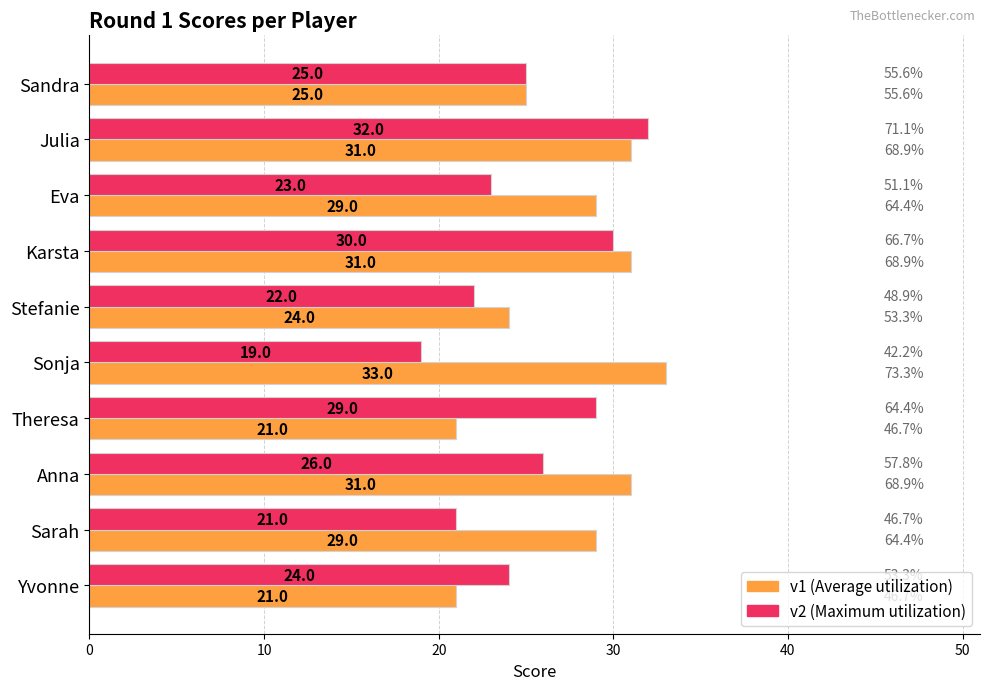

At which category is the sum across all series the highest?

Julia